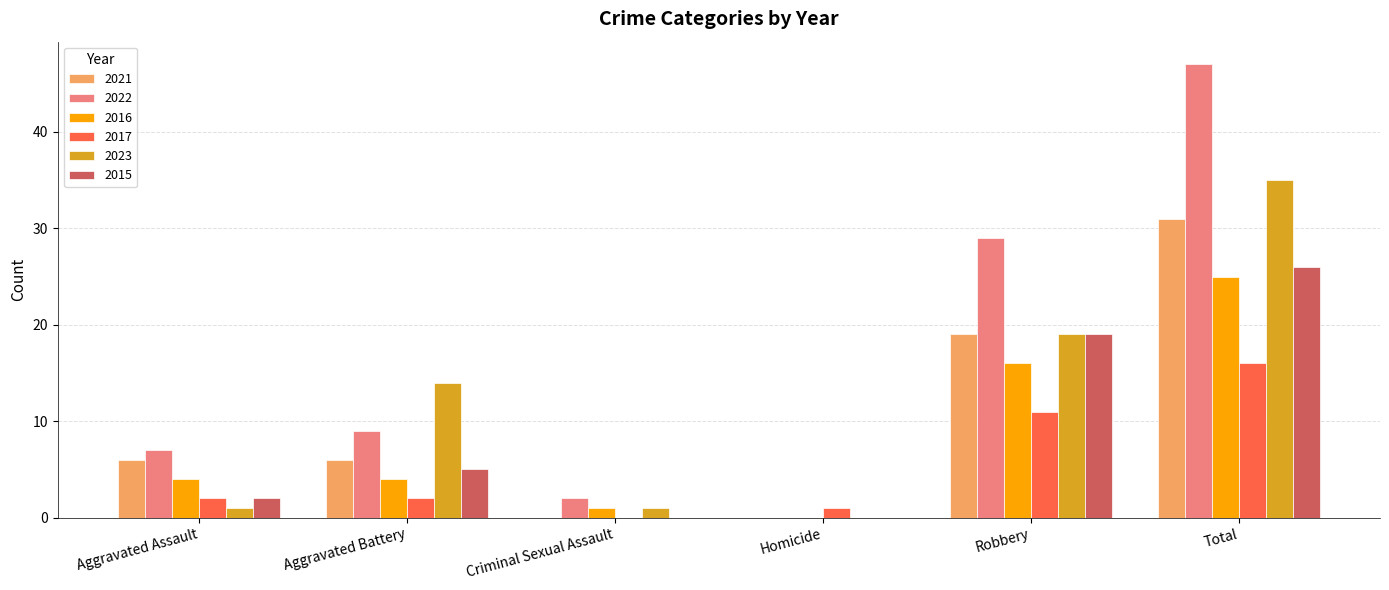

What is the sum of all 2017 values?

32